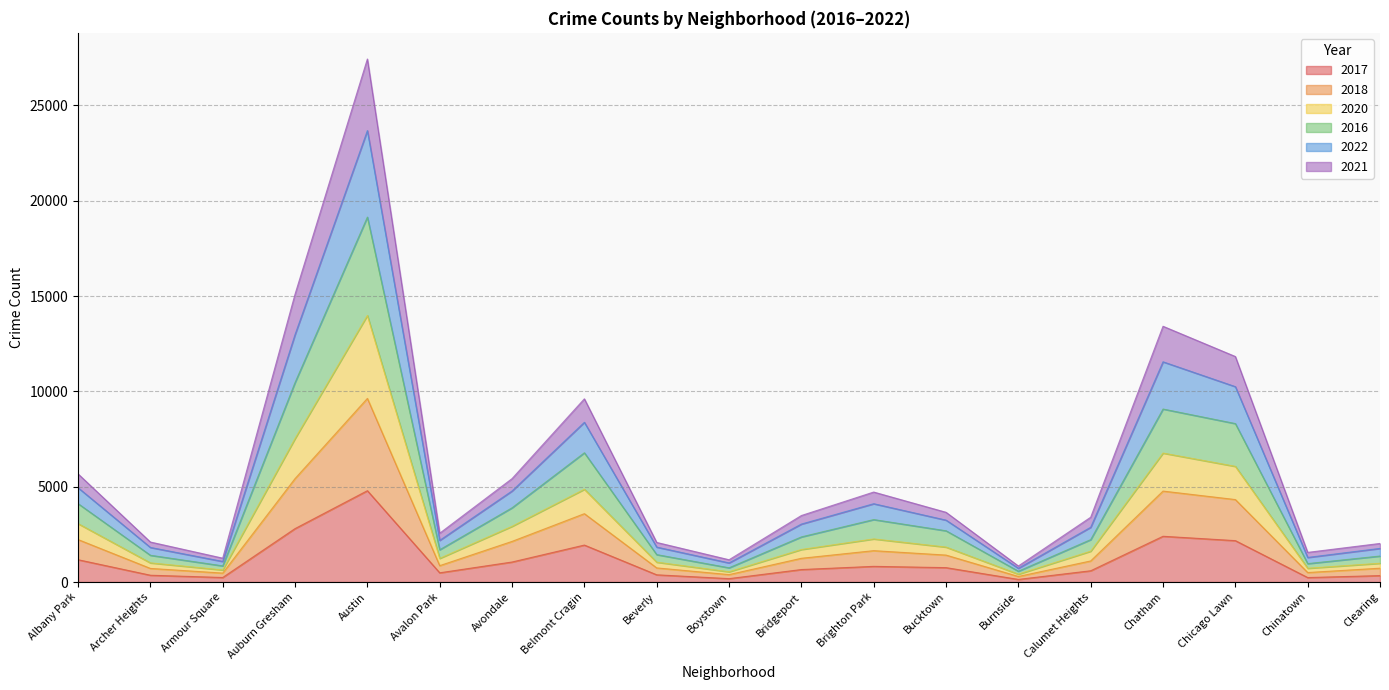

At which label does 2017 reach its peak?

Austin